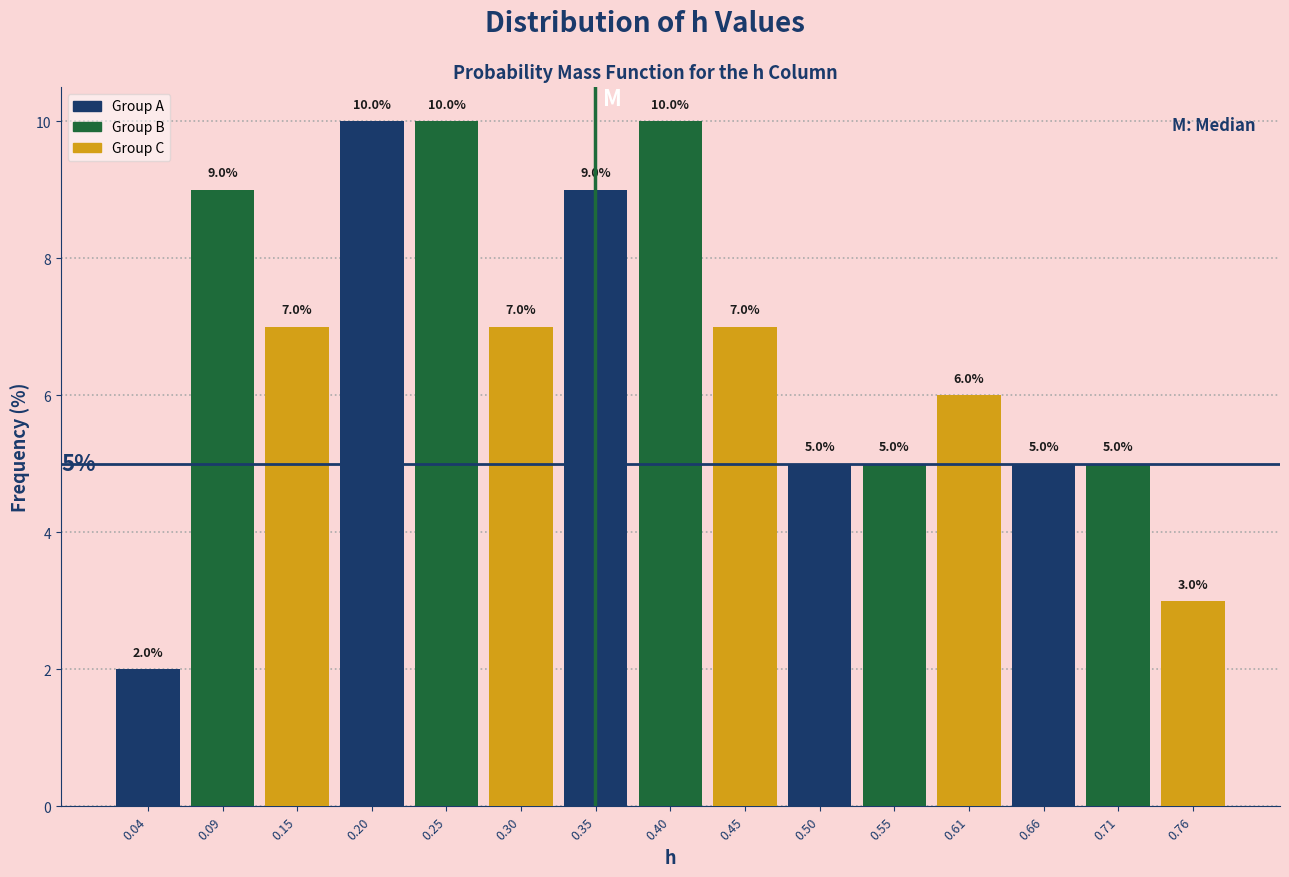

Which category has the lowest value across all series?

0.09